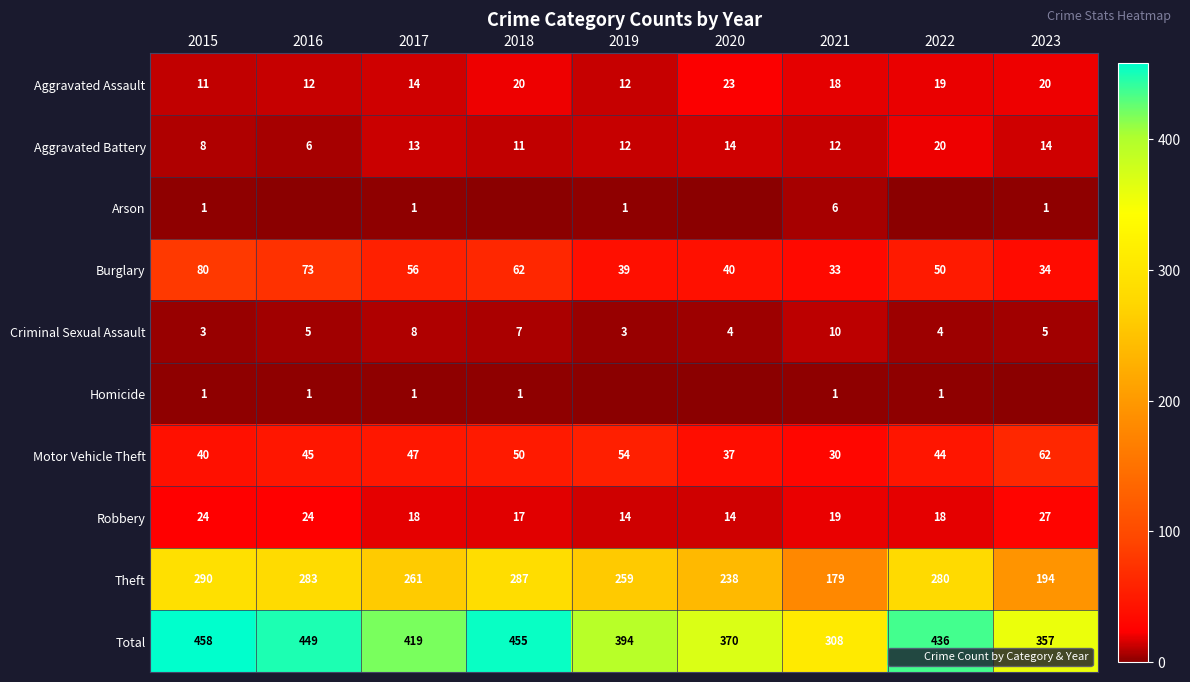

How many data points in Aggravated Assault are above 18?

4